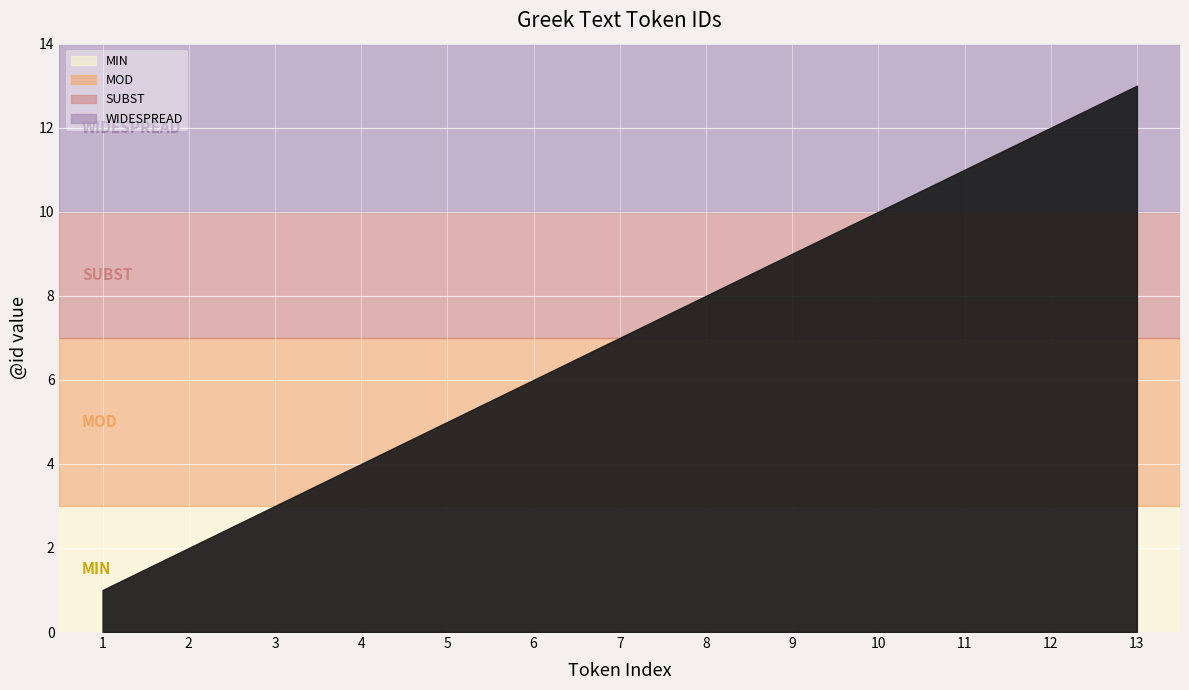

What is the change in value from 8 to 9?

+1